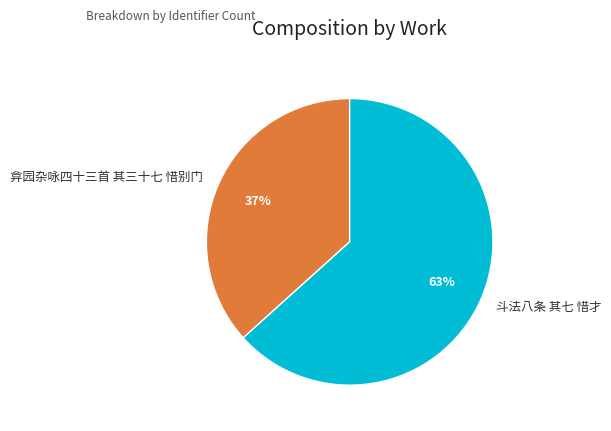

Approximately how many times larger is the value at 斗法八条 其七 惜才 compared to 弇园杂咏四十三首 其三十七 惜别门?

1.7